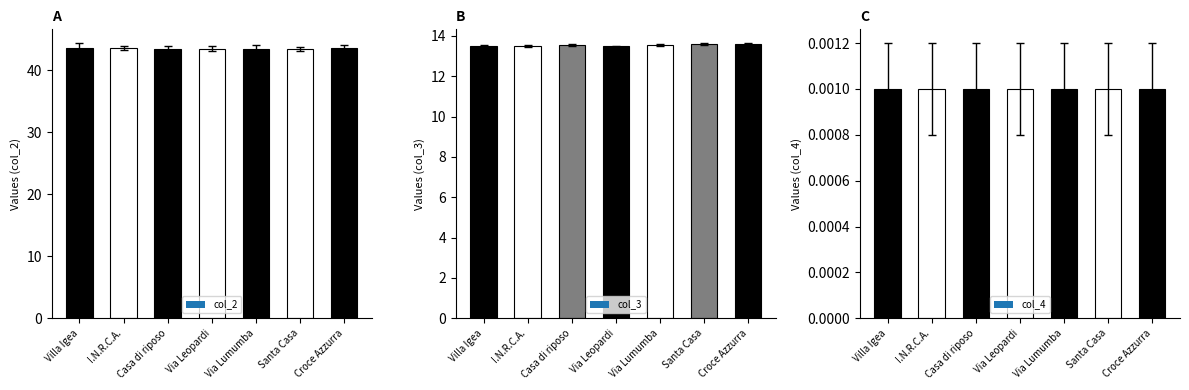

True or false: col_2 has a value of 26.6 at Via Lumumba.

False